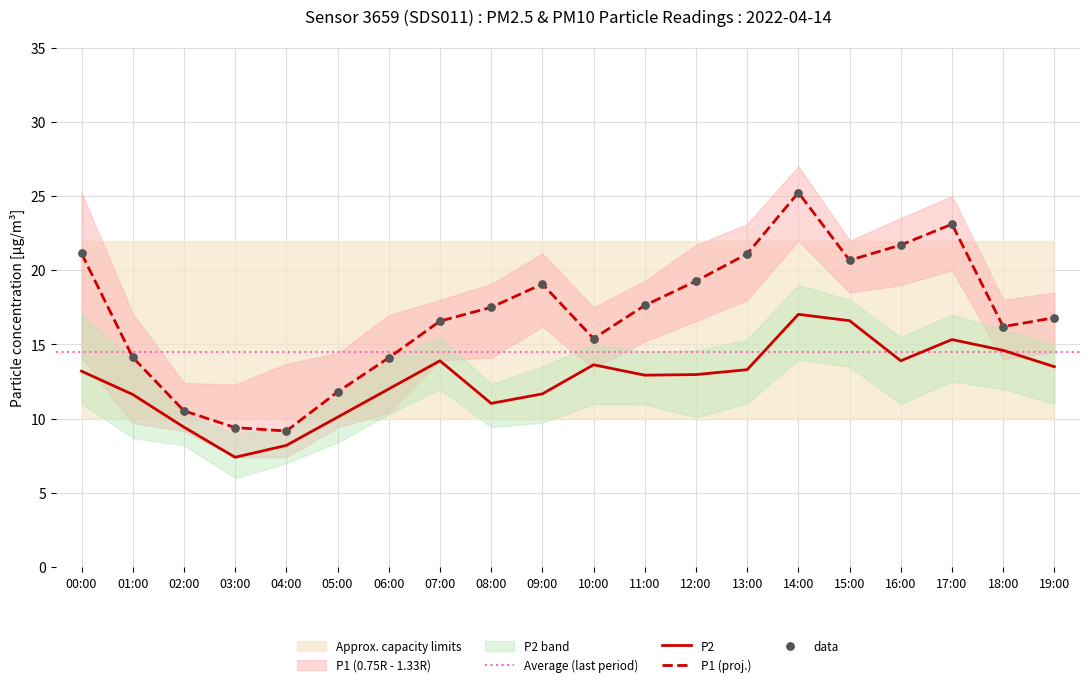

What is the total value across all series at 09:00?

49.8